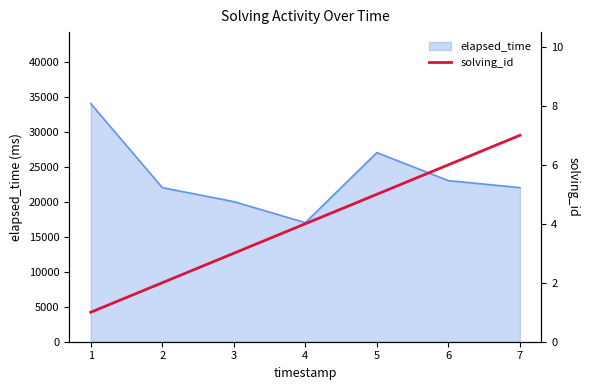

Count the values in the range 2 to 6.

5